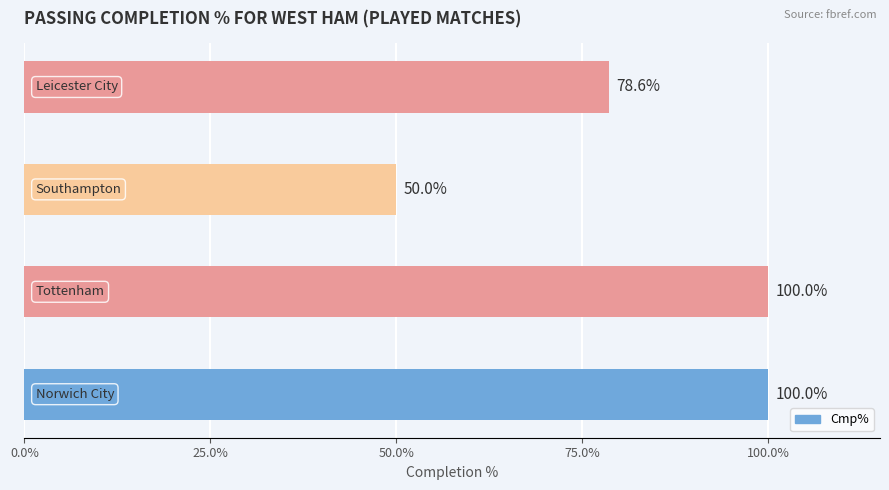

What is the greatest value displayed?

100.0